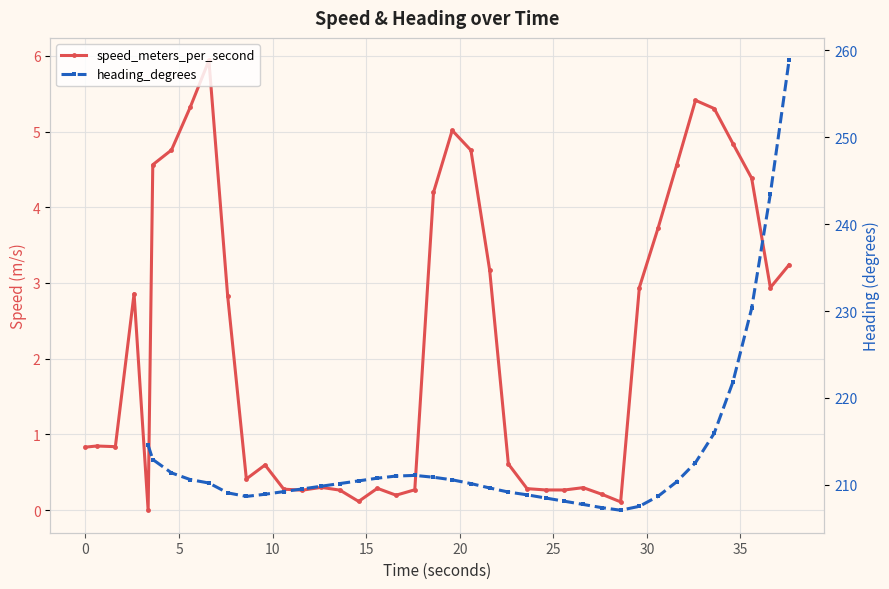

Rank the series by their maximum value, from lowest to highest.

speed_meters_per_second, heading_degrees